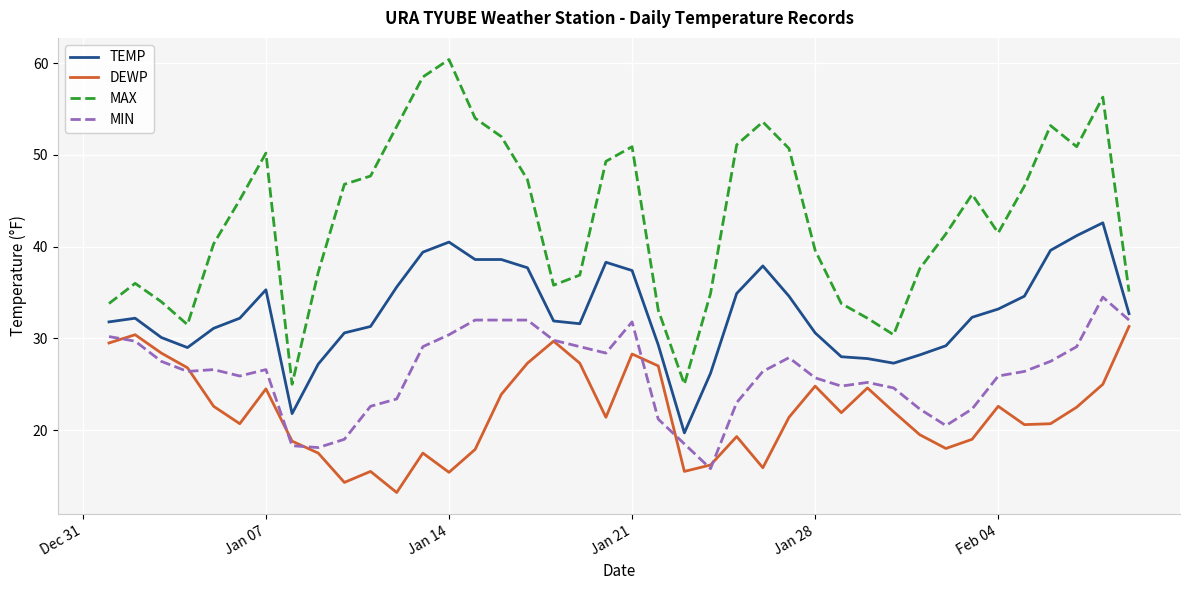

True or false: TEMP and MAX intersect in this chart.

False